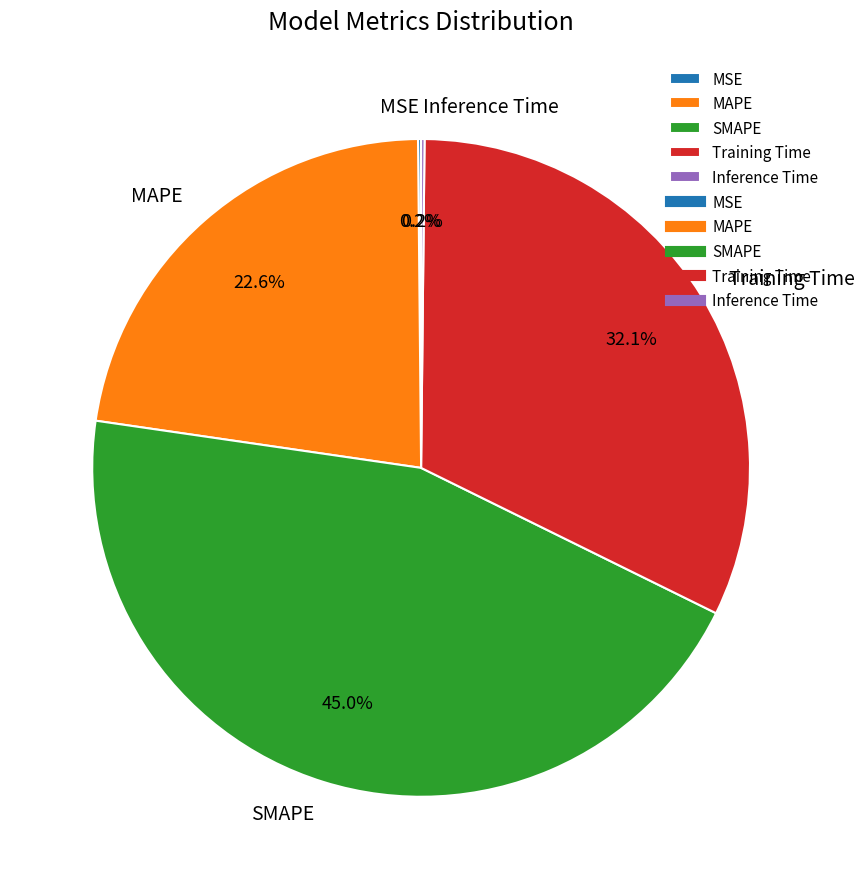

Which slice is the largest?

SMAPE